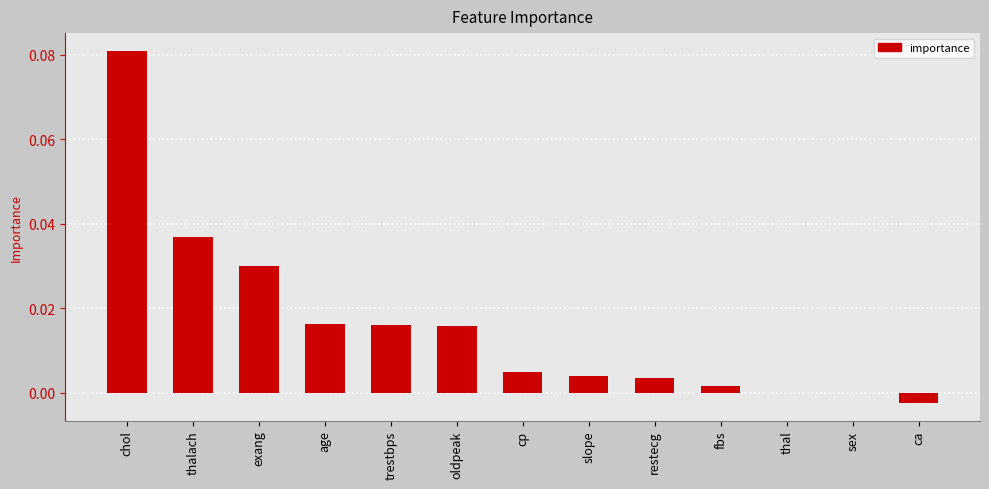

The chart shows a value of 0.0 at fbs. True or false?

True